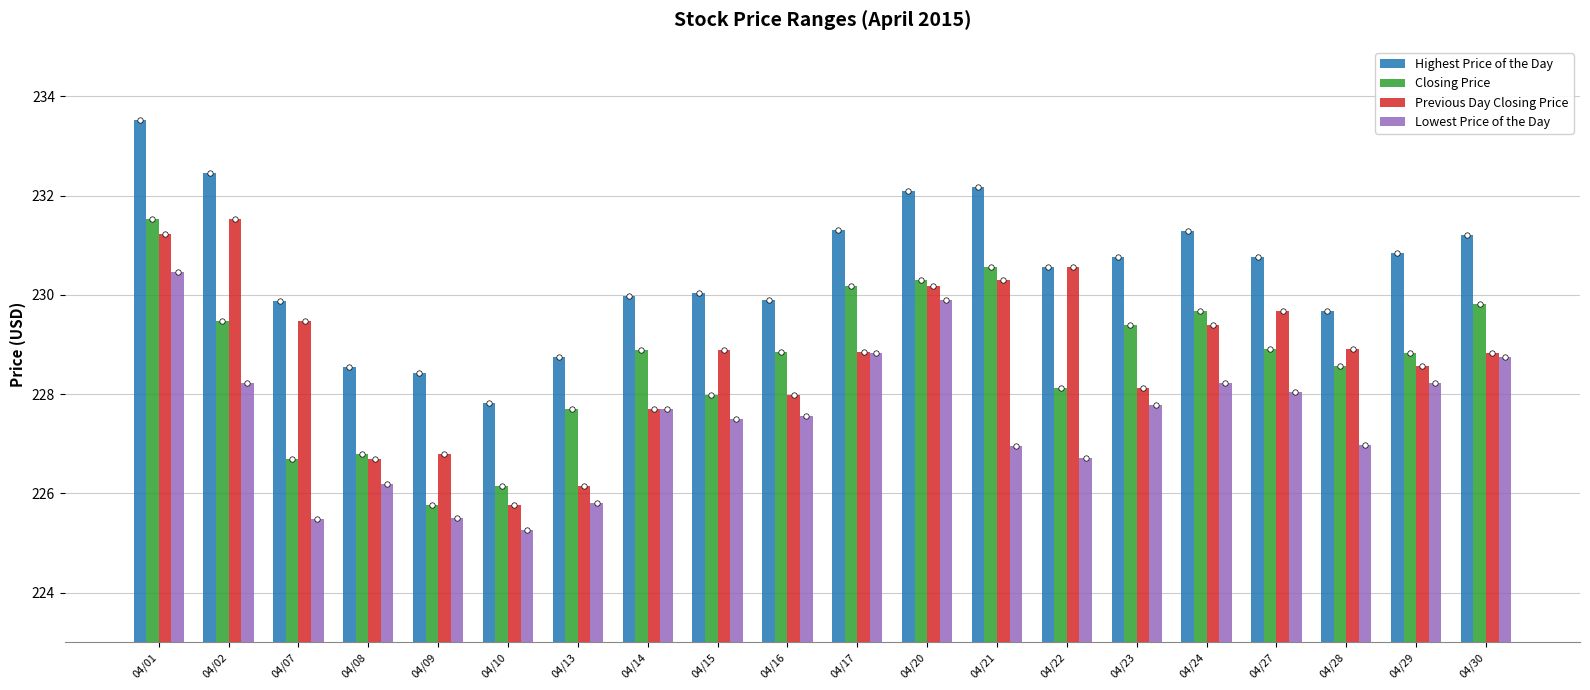

Which series reaches the maximum Y coordinate?

Highest Price of the Day